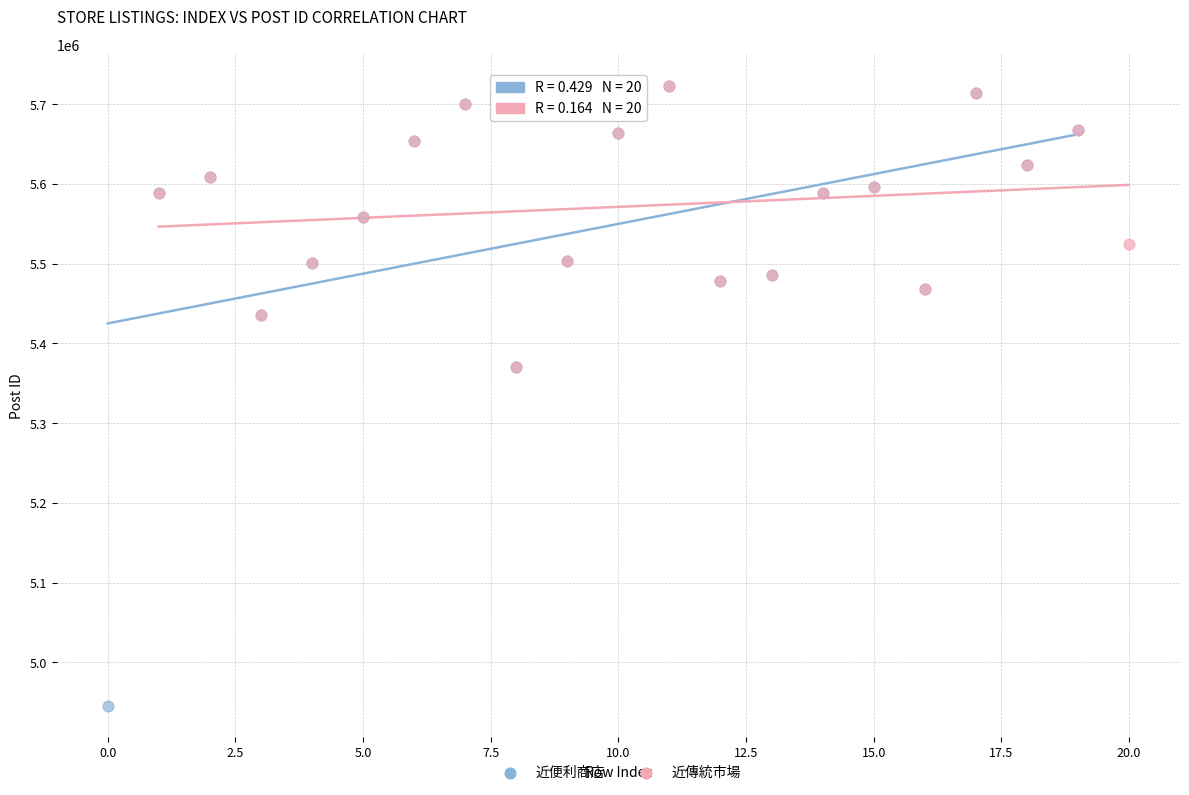

Which series has the widest spread of Y values?

近便利商店